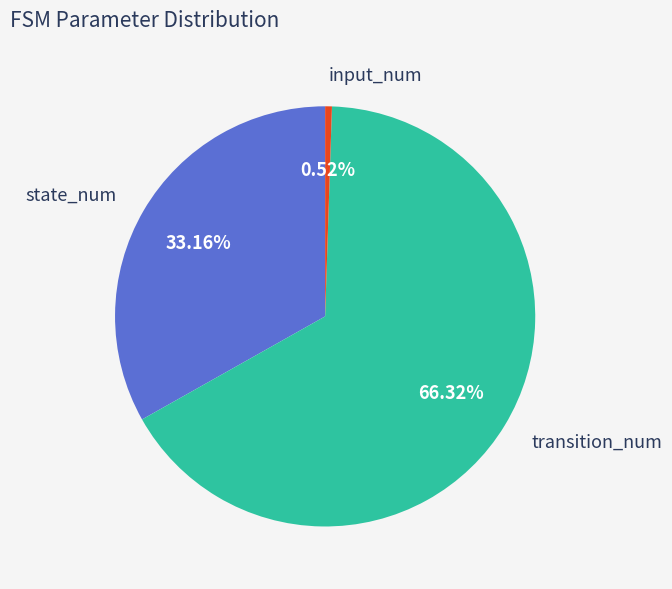

How many segments does this pie chart have?

3